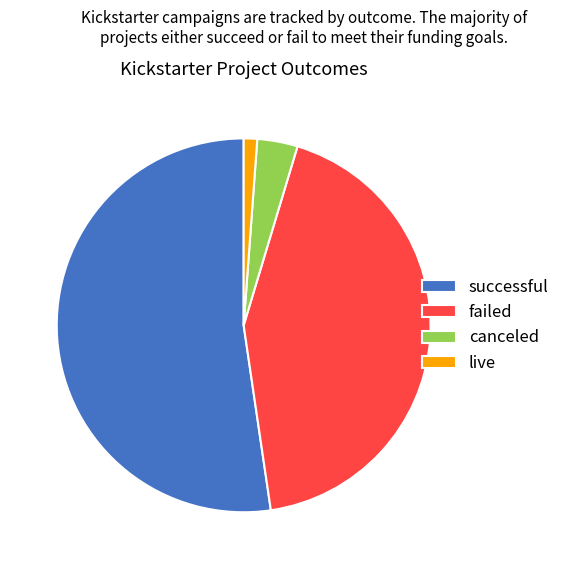

Rank the categories by value from highest to lowest.

successful, failed, canceled, live